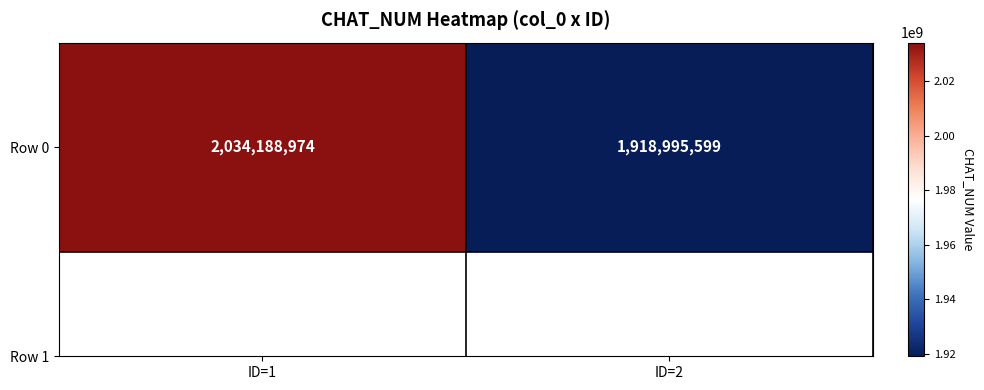

Reading left to right, what are all the values shown in this chart?

2034188974	1918995599